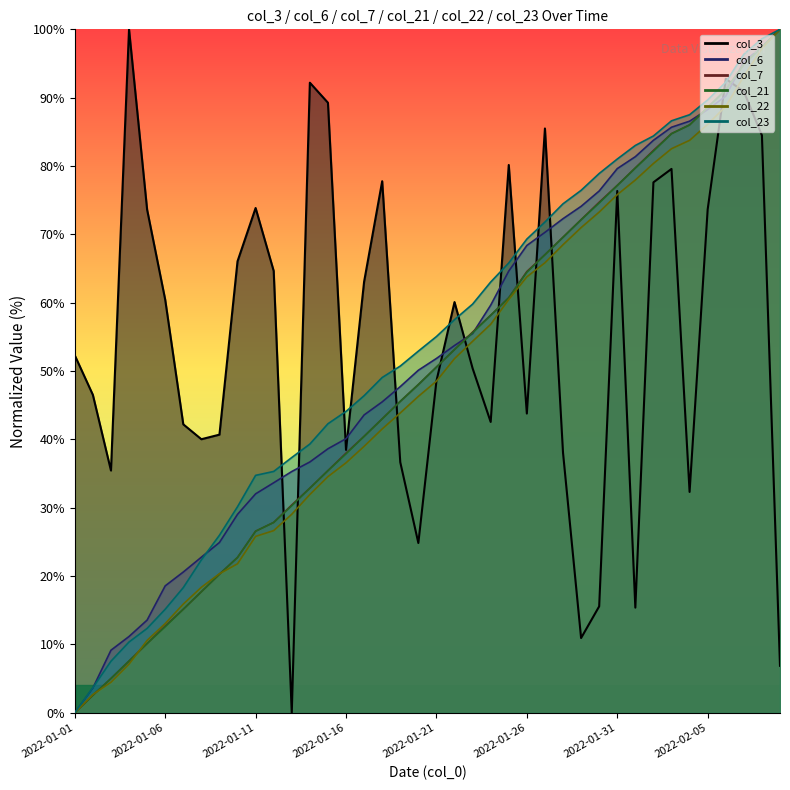

What is the label of the 4th point from the right?

2022-02-06